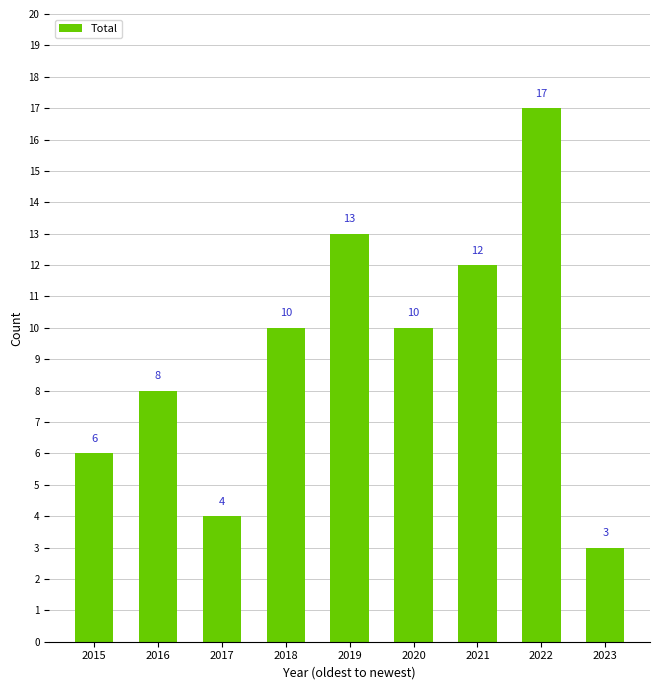

How many bars are there in total?

9